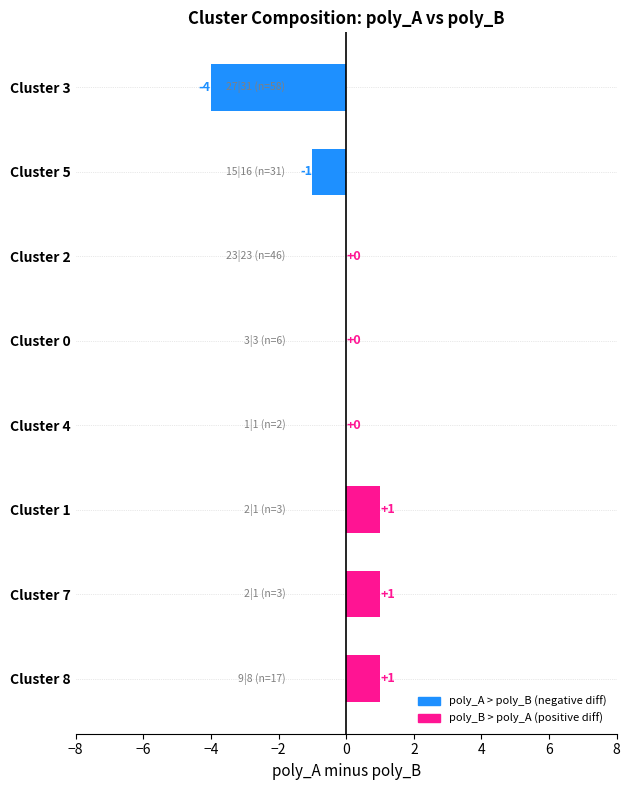

The value at Cluster 4 is -2. True or false?

False